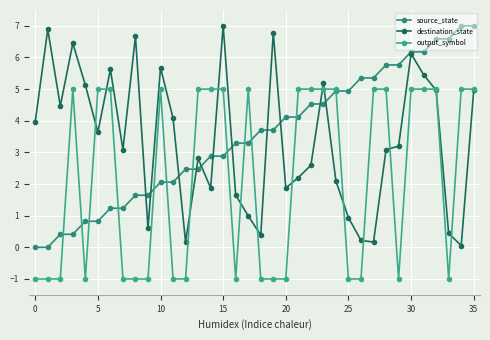

Is this an area chart (filled region under the line)?

No